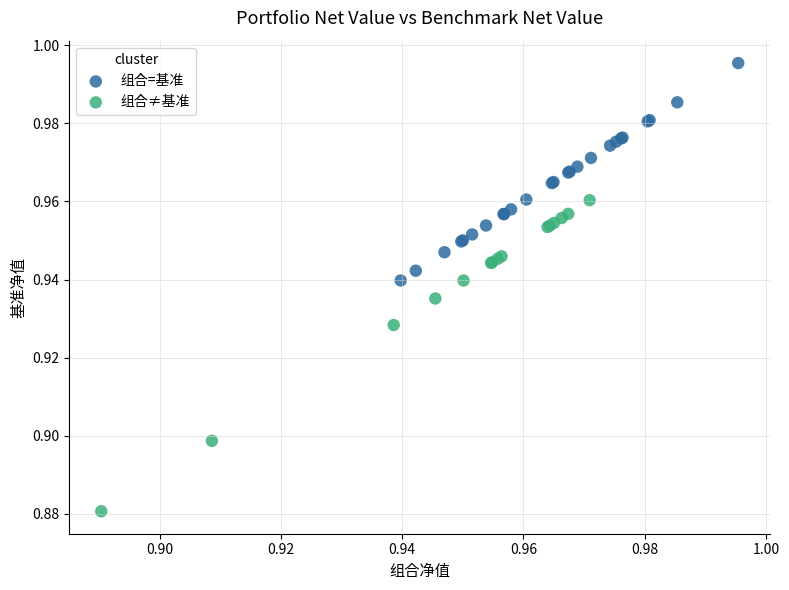

Which series reaches the maximum Y coordinate?

组合=基准